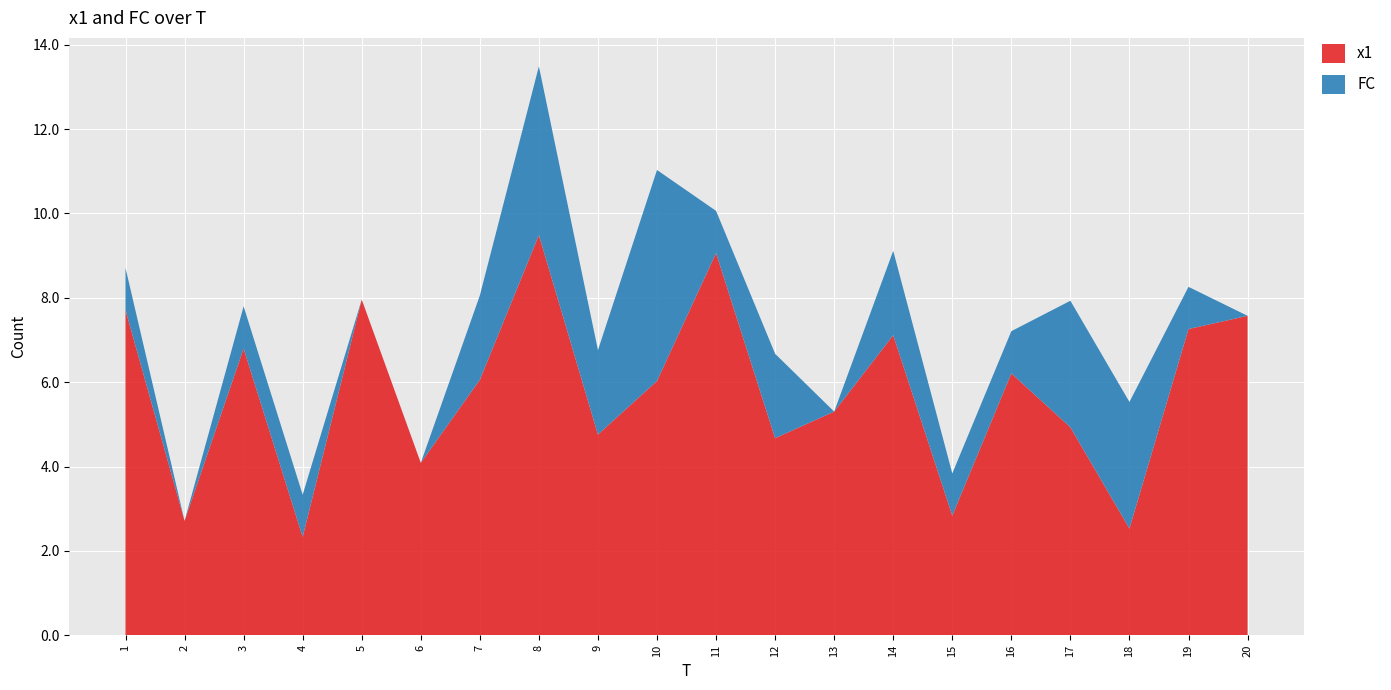

Reading right to left, transcribe all the data shown in this chart.

x1: 20=7.6	19=7.3	18=2.5	17=4.9	16=6.2	15=2.8	14=7.1	13=5.3	12=4.7	11=9.1	10=6.0	9=4.8	8=9.5	7=6.1	6=4.1	5=8.0	4=2.3	3=6.8	2=2.7	1=7.7
FC: 20=0.0	19=1.0	18=3.0	17=3.0	16=1.0	15=1.0	14=2.0	13=0.0	12=2.0	11=1.0	10=5.0	9=2.0	8=4.0	7=2.0	6=0.0	5=0.0	4=1.0	3=1.0	2=0.0	1=1.0